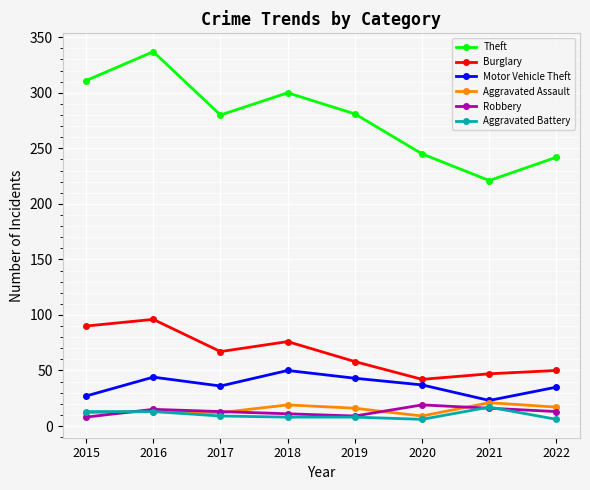

Which series has the widest spread of values?

Theft